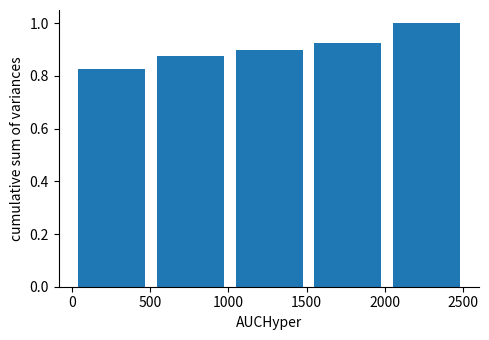

What is the height of the bar covering 1500 to 2000 on the x-axis? Neither the bar edges nor the heights are printed on the chart, so give them approximately, as read against the axes.

0.92